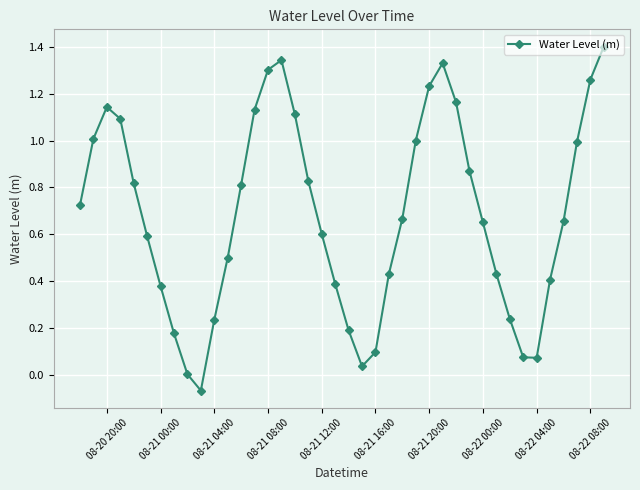

How many points are higher than both their immediate neighbors (excluding endpoints)?

3